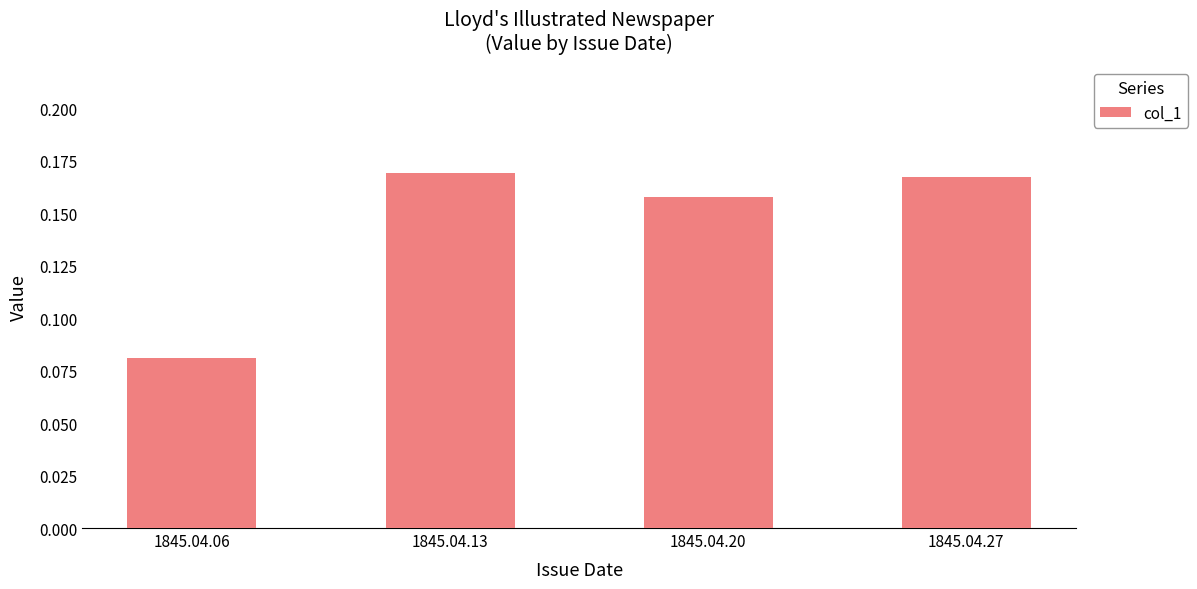

True or false: the data shows 0.0 at 1845.04.06.

False